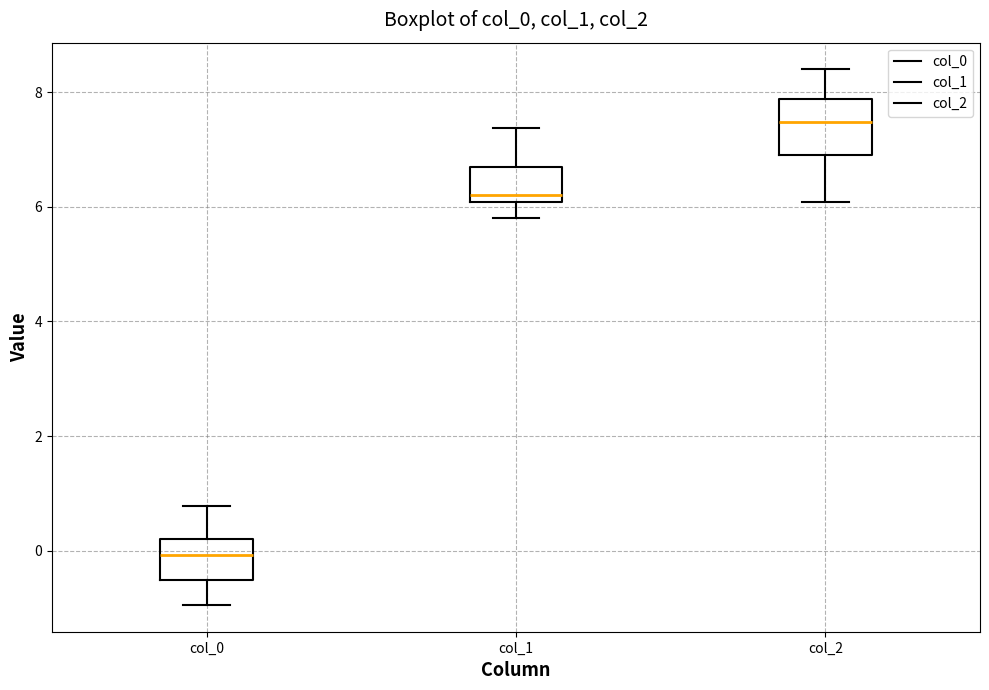

Which box has the lowest median line?

col_0